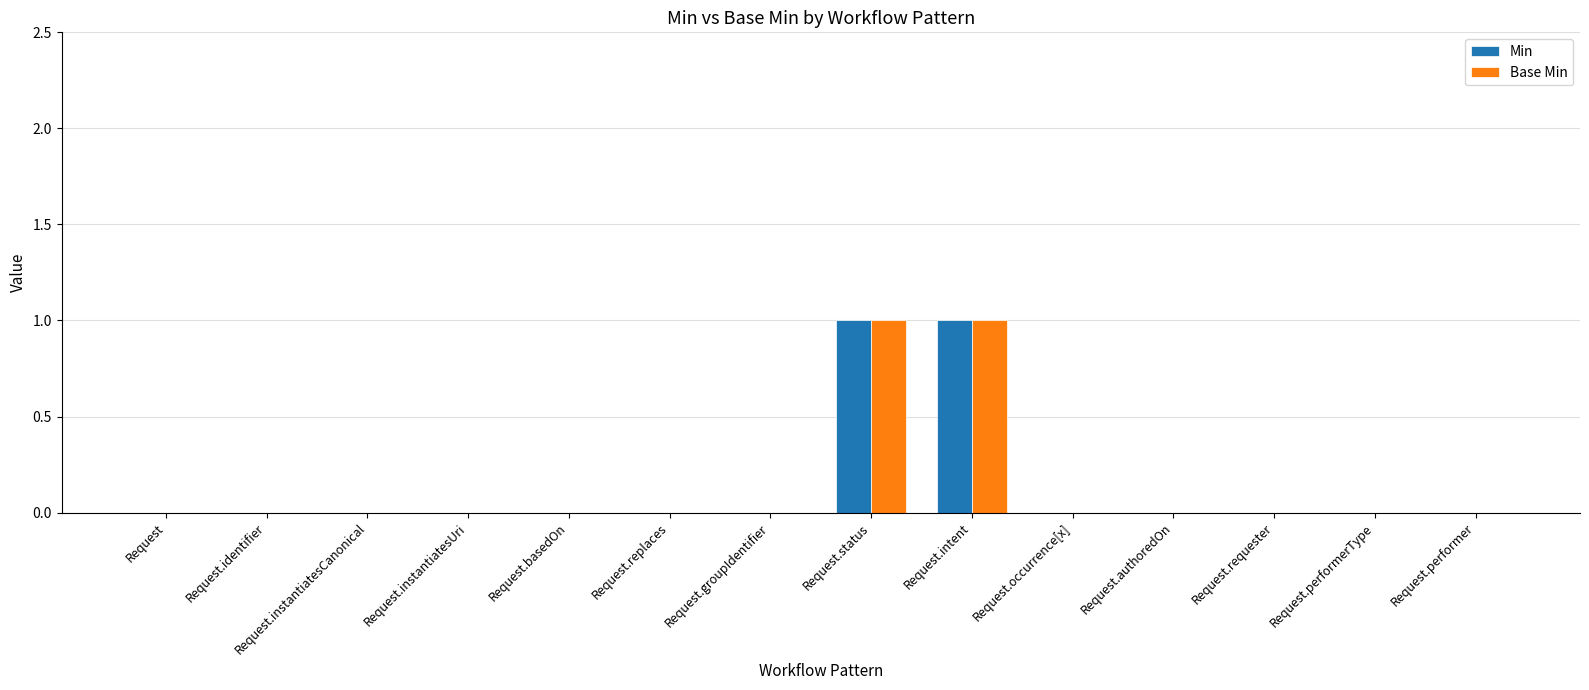

Reading left to right, what are all the values shown in this chart?

Min: Request=0	Request.identifier=0	Request.instantiatesCanonical=0	Request.instantiatesUri=0	Request.basedOn=0	Request.replaces=0	Request.groupIdentifier=0	Request.status=1	Request.intent=1	Request.occurrence[x]=0	Request.authoredOn=0	Request.requester=0	Request.performerType=0	Request.performer=0
Base Min: Request=0	Request.identifier=0	Request.instantiatesCanonical=0	Request.instantiatesUri=0	Request.basedOn=0	Request.replaces=0	Request.groupIdentifier=0	Request.status=1	Request.intent=1	Request.occurrence[x]=0	Request.authoredOn=0	Request.requester=0	Request.performerType=0	Request.performer=0